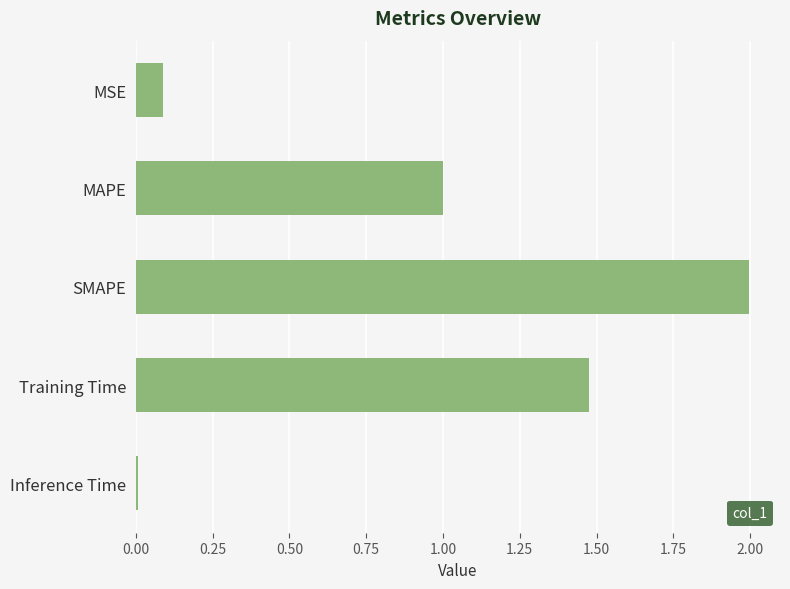

How many series are shown in this chart?

1